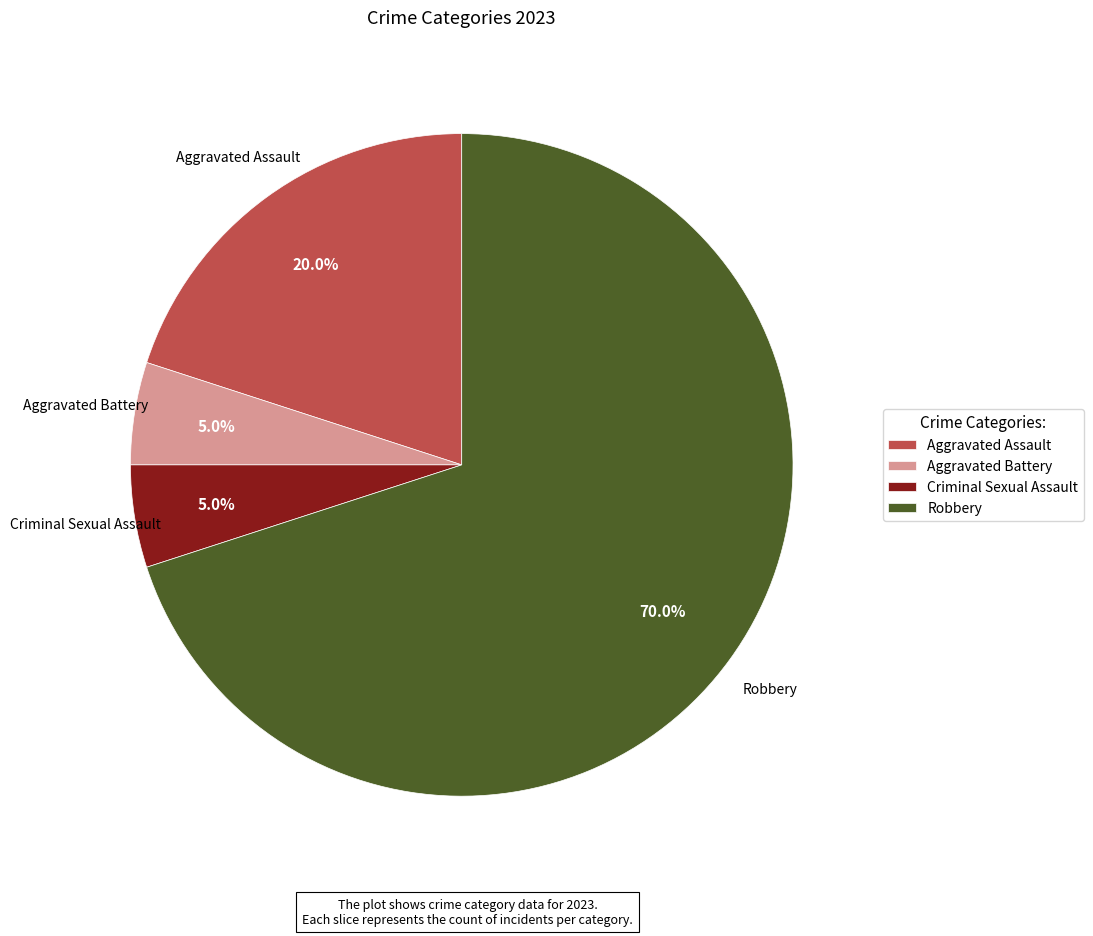

Between Robbery and Aggravated Battery, which is larger?

Robbery